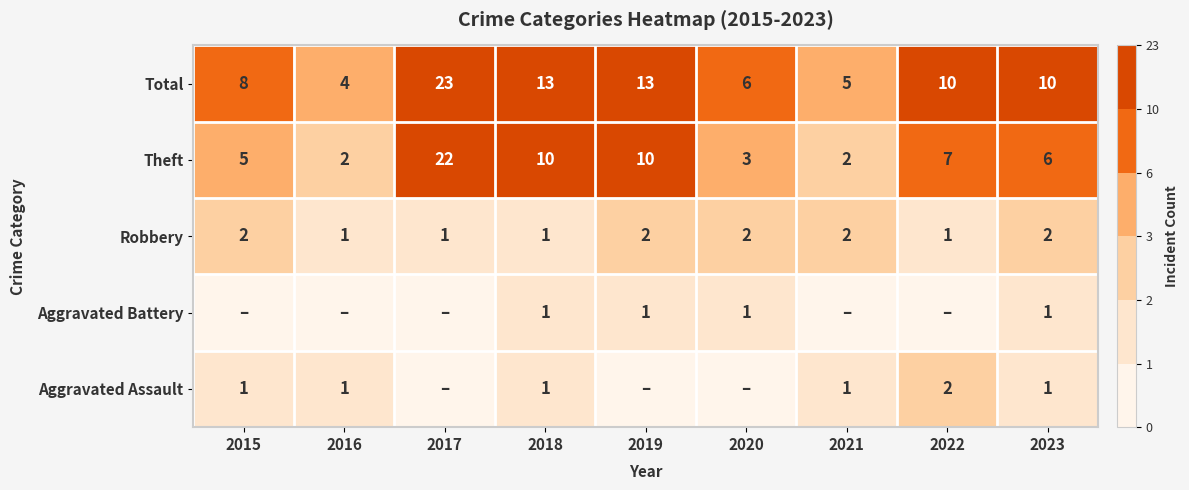

Which has a higher value, 2016 or 2019?

2016